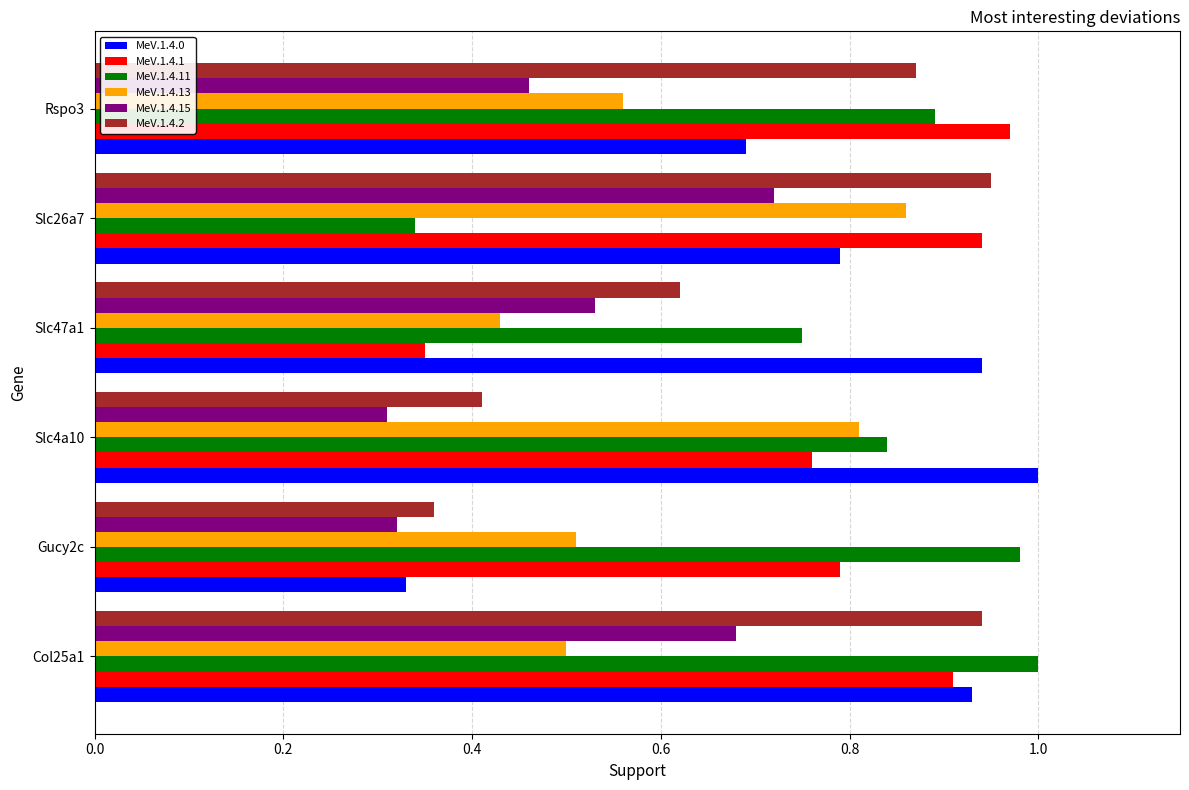

Count the number of categories in the chart.

6